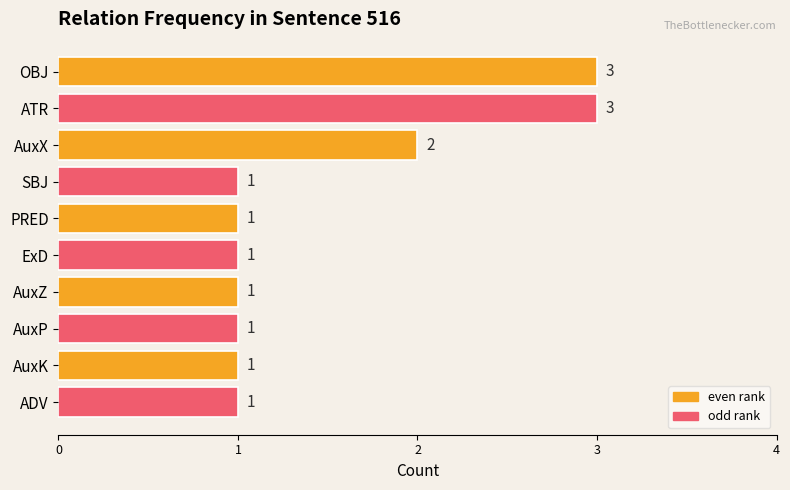

Reading bottom to top, extract all data points from this chart.

1	1	1	1	1	1	1	2	3	3